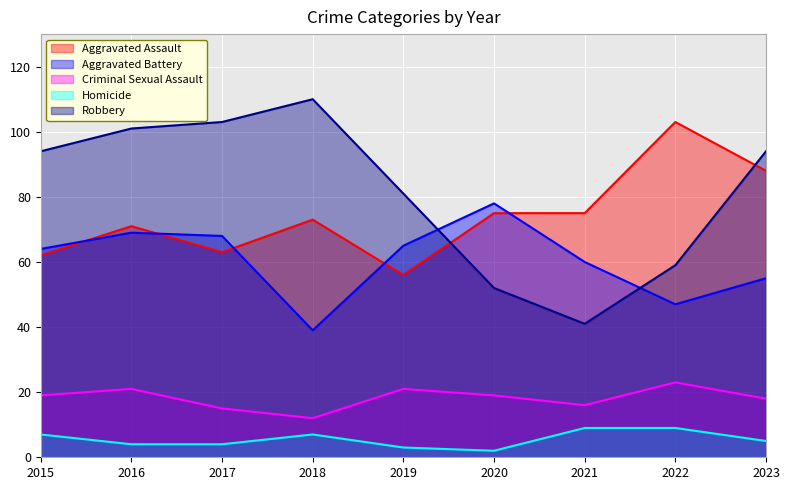

Where is the first local minimum for Criminal Sexual Assault?

2018